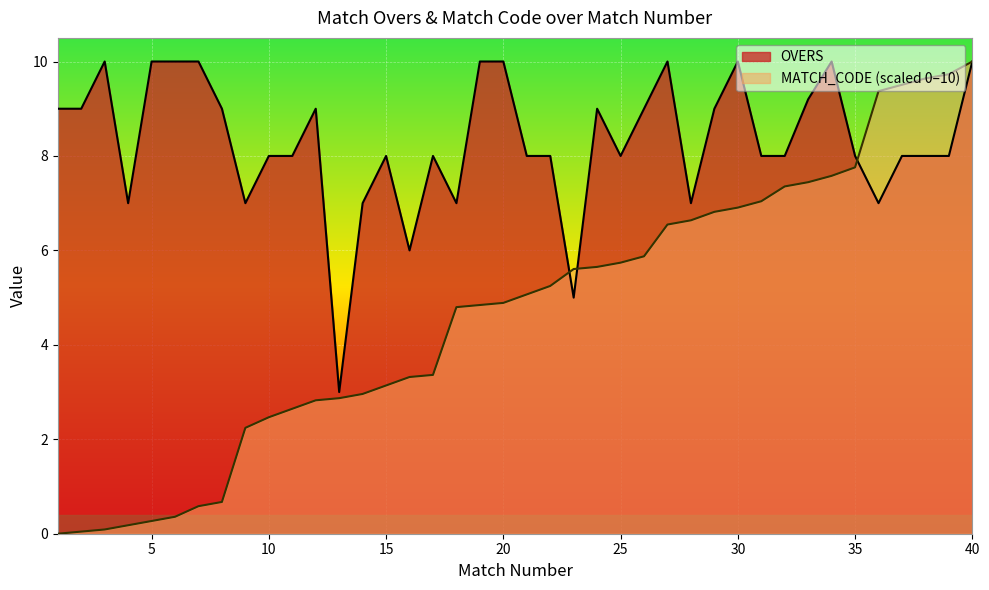

Reading left to right, what are all the values shown in this chart?

OVERS: 1=9.0	2=9.0	3=10.0	4=7.0	5=10.0	6=10.0	7=10.0	8=9.0	9=7.0	10=8.0	11=8.0	12=9.0	13=3.0	14=7.0	15=8.0	16=6.0	17=8.0	18=7.0	19=10.0	20=10.0	21=8.0	22=8.0	23=5.0	24=9.0	25=8.0	26=9.0	27=10.0	28=7.0	29=9.0	30=10.0	31=8.0	32=8.0	33=9.2	34=10.0	35=8.0	36=7.0	37=8.0	38=8.0	39=8.0	40=10.0
MATCH_CODE_scaled: 1=0.0	2=0.0	3=0.1	4=0.2	5=0.3	6=0.4	7=0.6	8=0.7	9=2.2	10=2.5	11=2.6	12=2.8	13=2.9	14=3.0	15=3.1	16=3.3	17=3.4	18=4.8	19=4.8	20=4.9	21=5.1	22=5.2	23=5.6	24=5.7	25=5.7	26=5.9	27=6.5	28=6.6	29=6.8	30=6.9	31=7.0	32=7.4	33=7.4	34=7.6	35=7.8	36=9.4	37=9.5	38=9.6	39=9.7	40=10.0